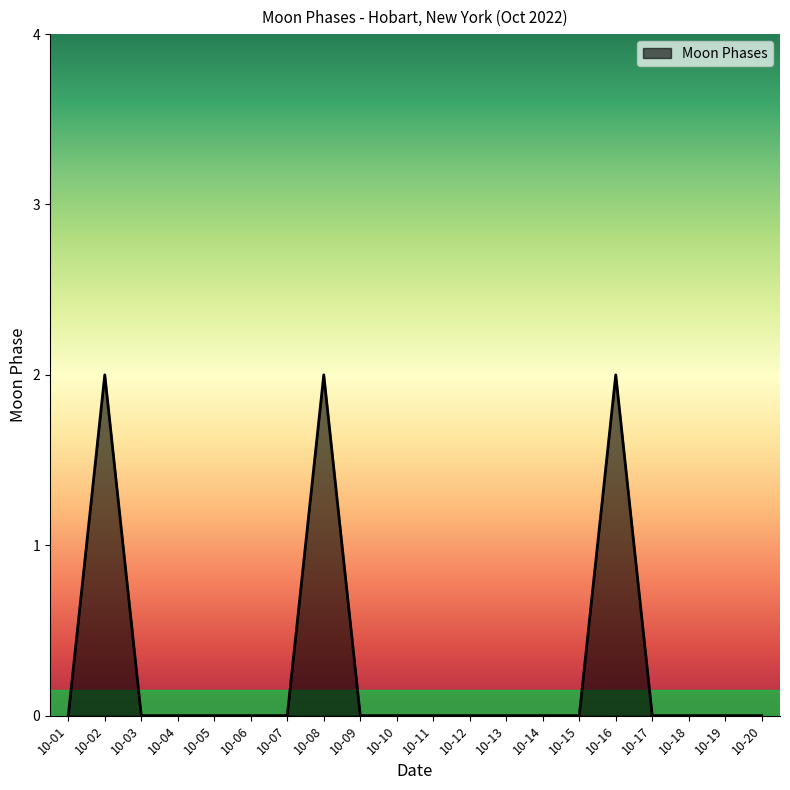

Is it true that the value at 10-02 is 1?

False